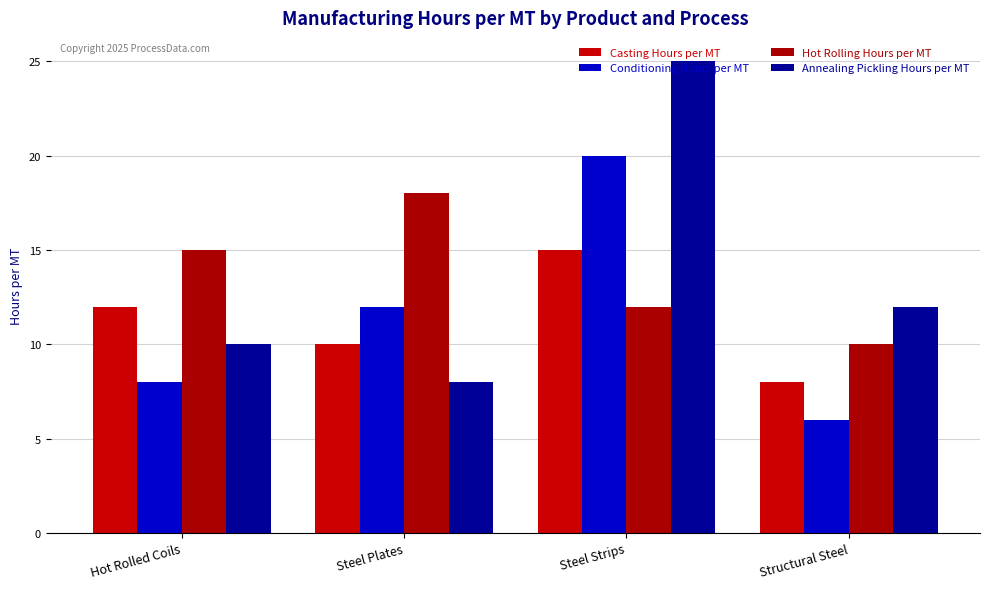

Are the bars horizontal?

No